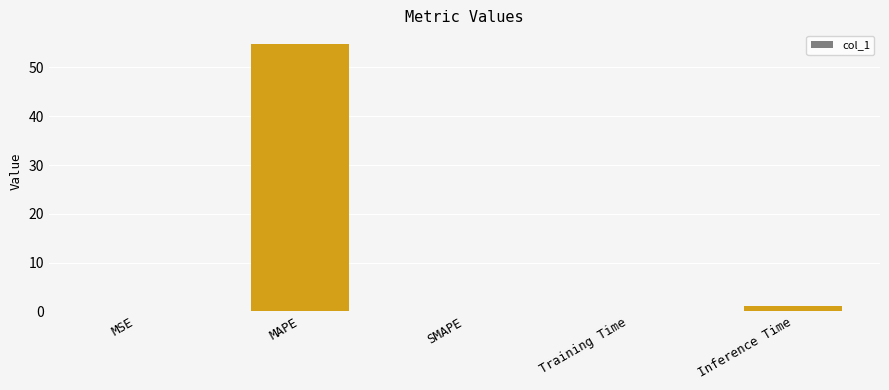

What is the greatest value displayed?

54.9